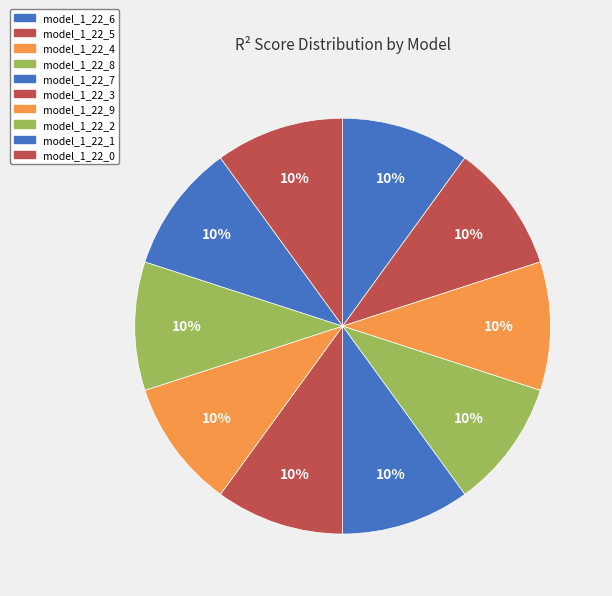

How many slices are in this pie chart?

10